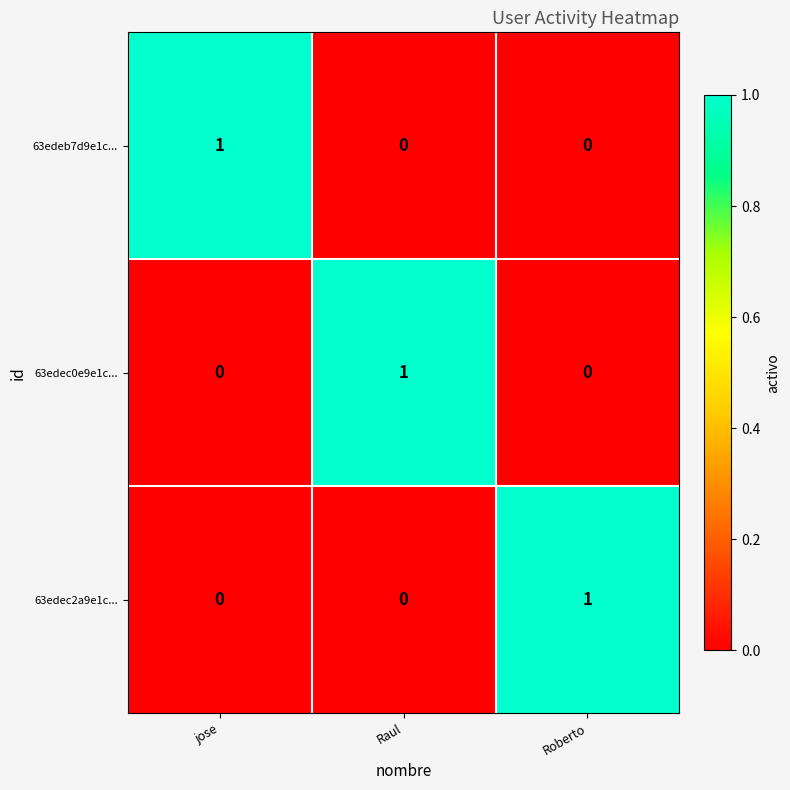

How many series are shown in this chart?

3